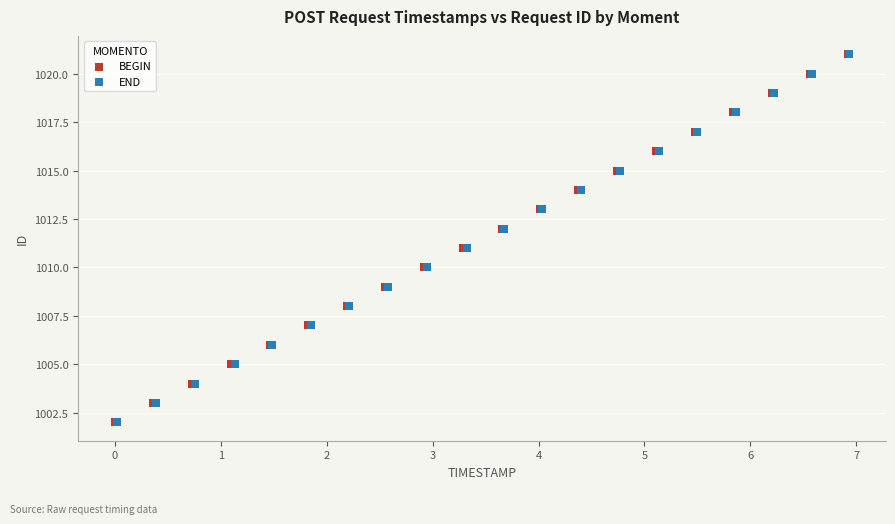

What are all the series names shown in the legend?

BEGIN, END